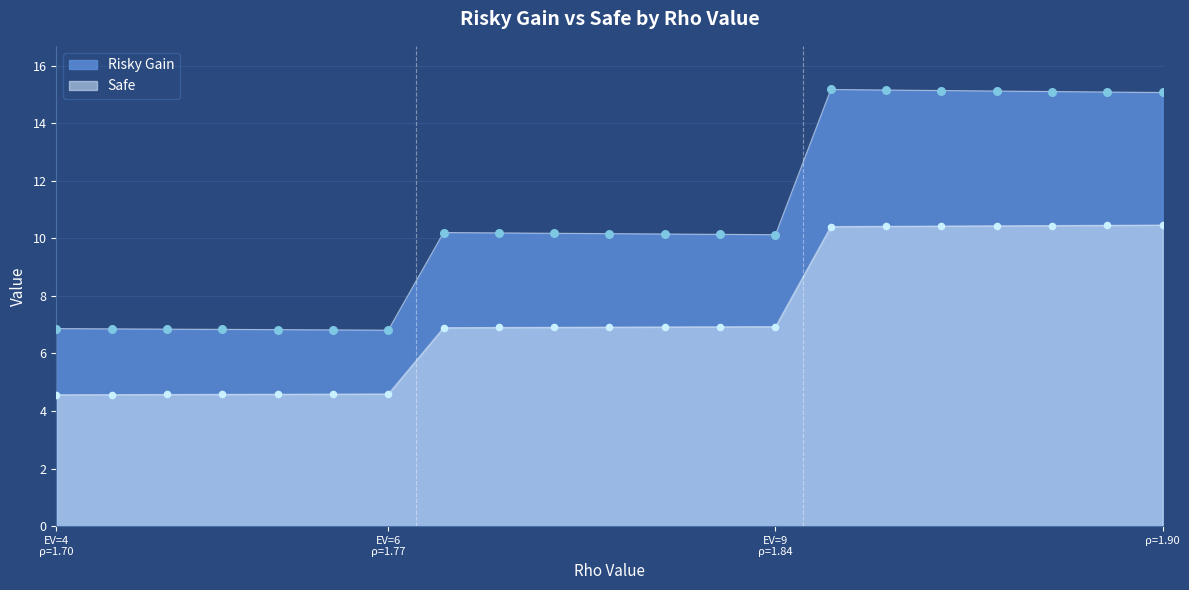

Which series reaches the minimum Y coordinate?

Safe